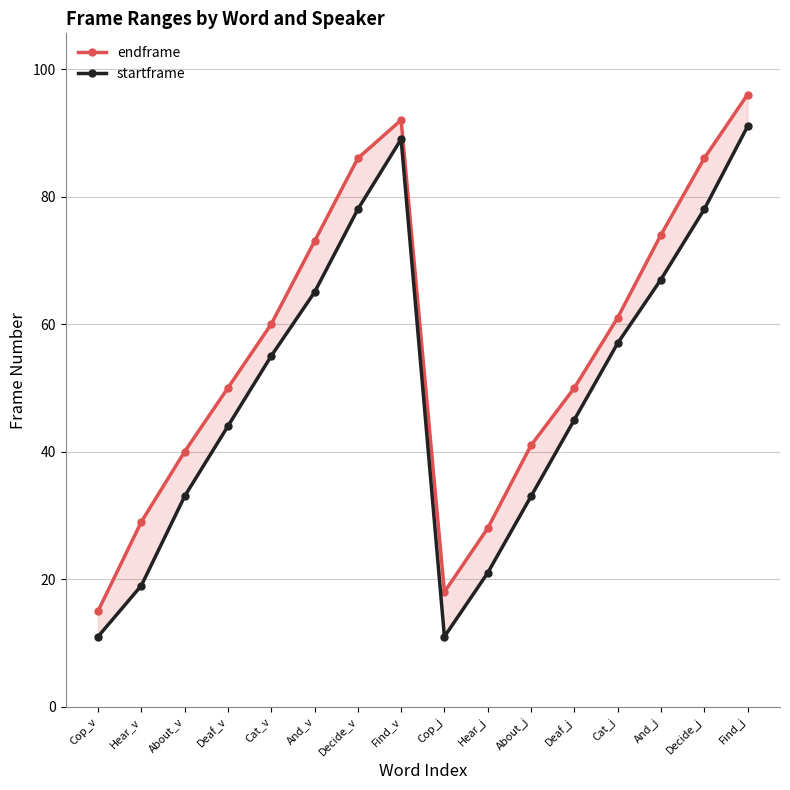

What position from the right is And_j?

3